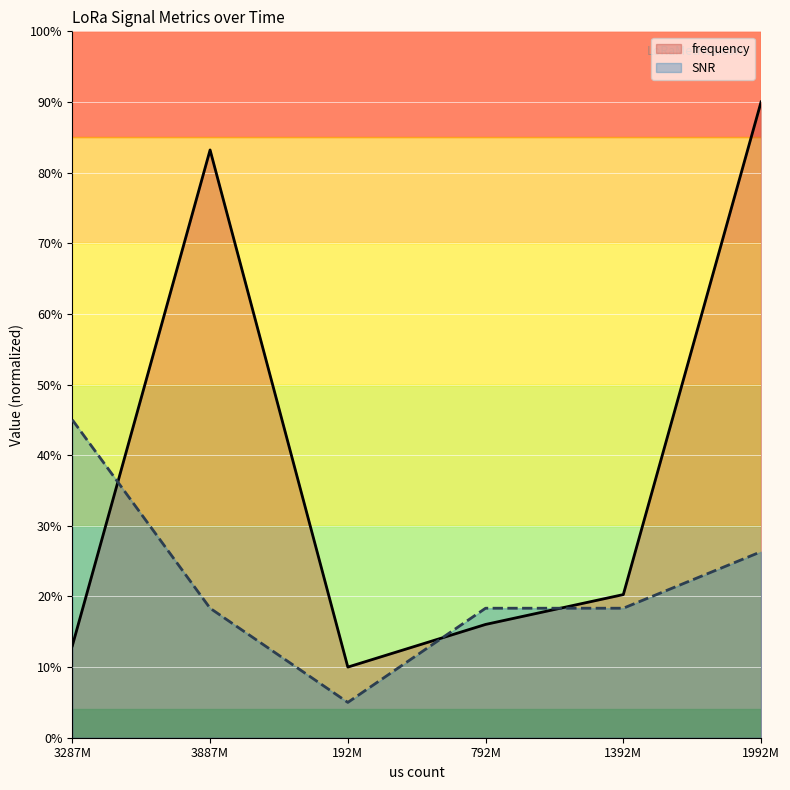

Between which two adjacent categories do SNR and frequency first intersect?

3287M and 3887M